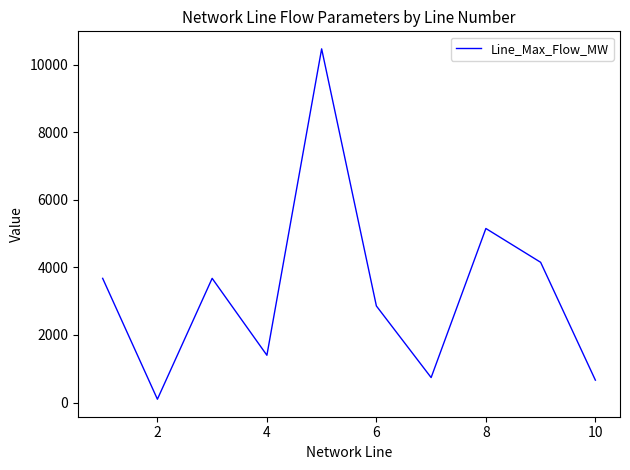

What is the greatest value displayed?

10464